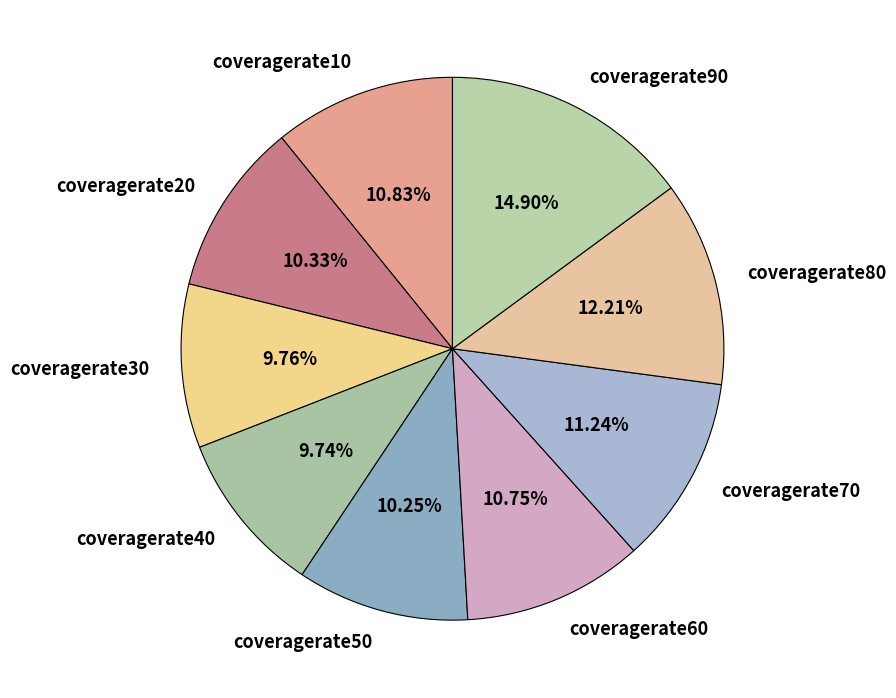

Is it true that coveragerate20 is 10% of the pie?

True